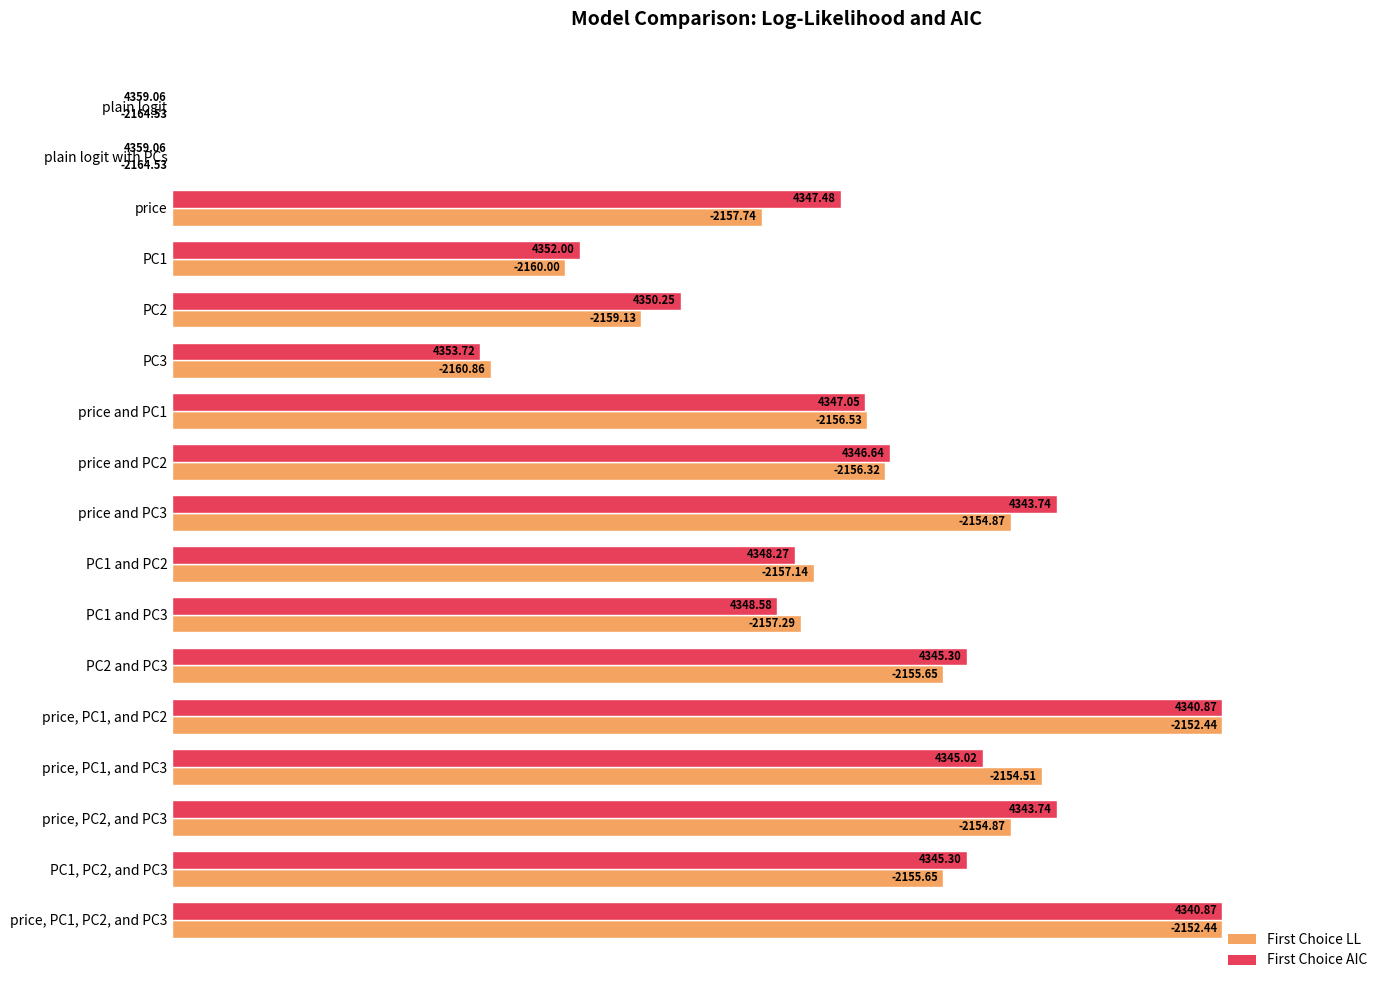

What are all the series names shown in the legend?

First Choice LL, First Choice AIC